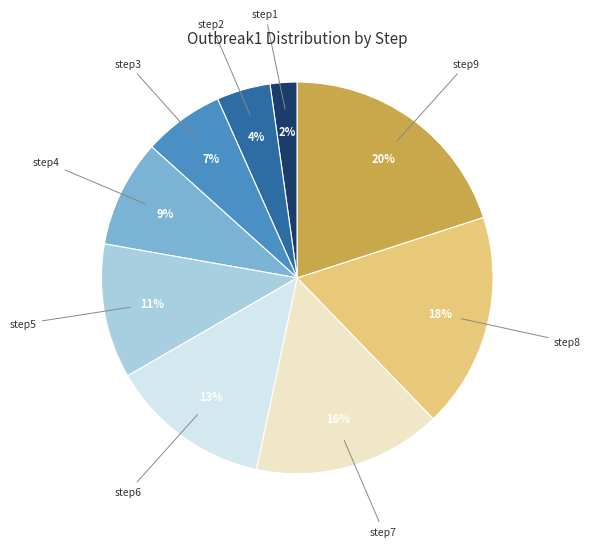

Is there any slice that represents more than half of the pie?

No